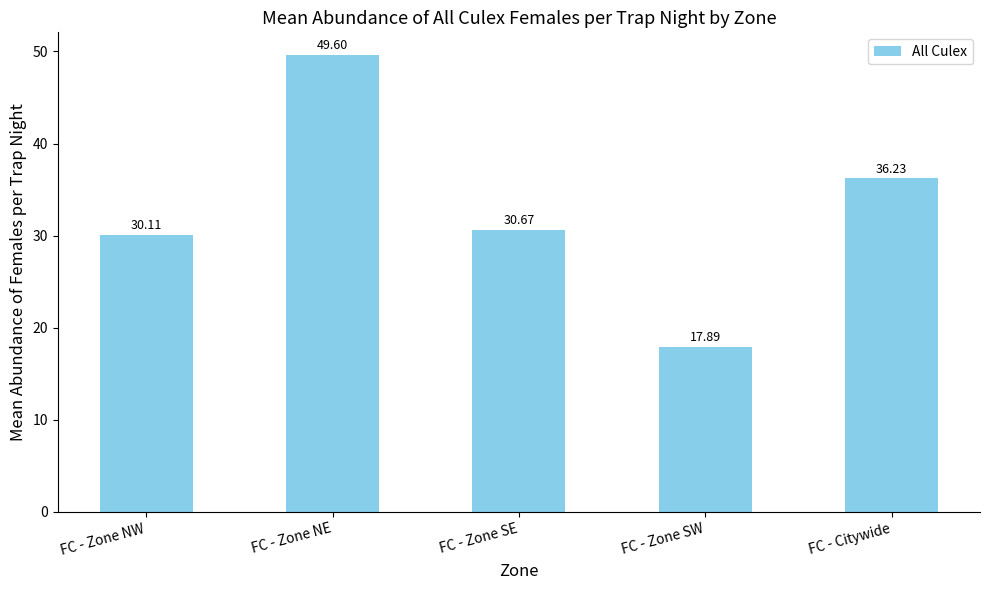

Reading right to left, list all the values displayed in this chart.

36.2	17.9	30.7	49.6	30.1